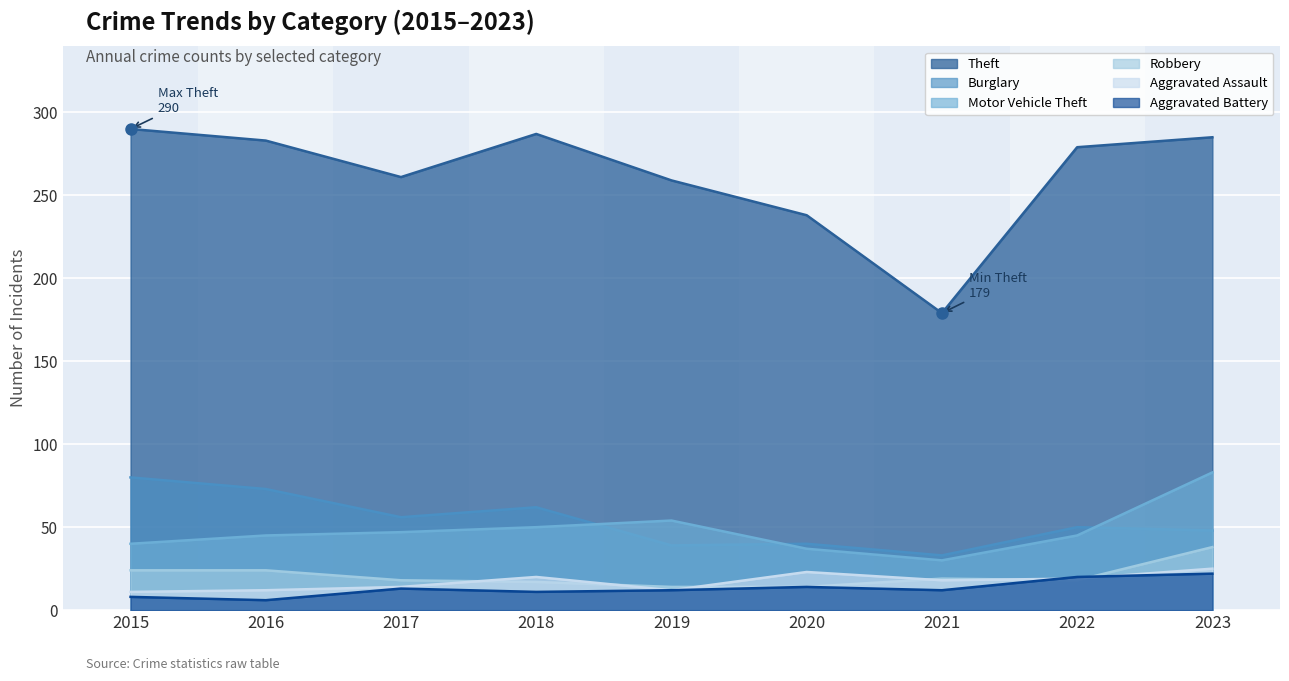

What is the approximate value of Aggravated Battery at 2018, to the nearest 10?

10